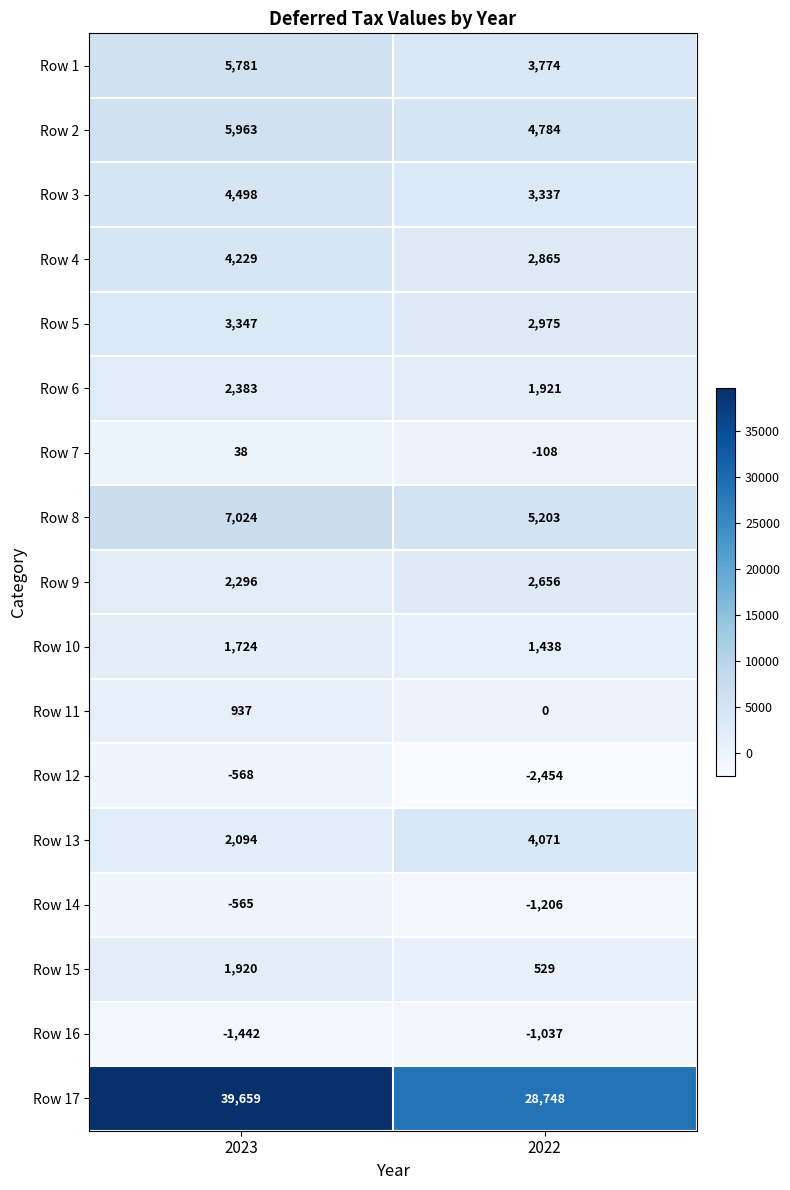

What is the sum of the Row 12 values at 2023 and 2022?

-3022